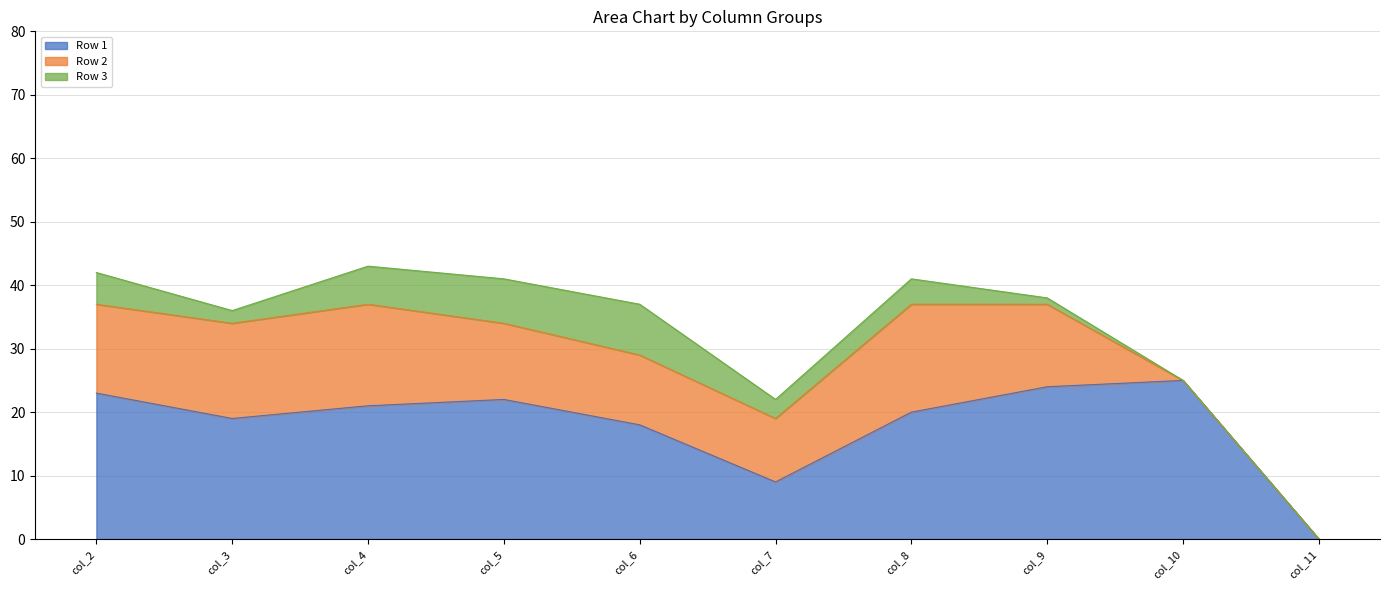

Where is the first local maximum for Row 1?

col_5